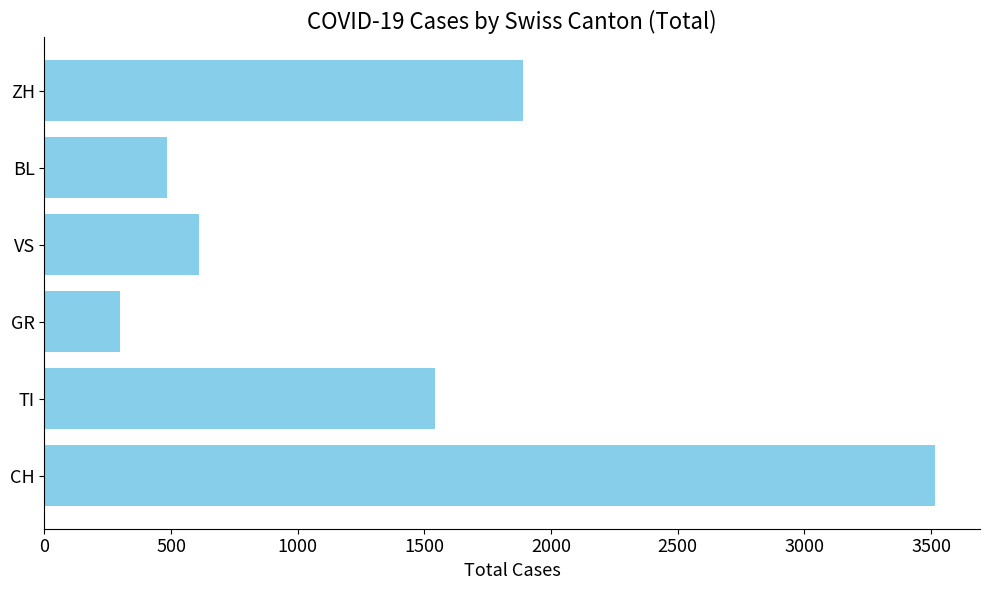

List the labels in order of value, smallest first.

GR, BL, VS, TI, ZH, CH